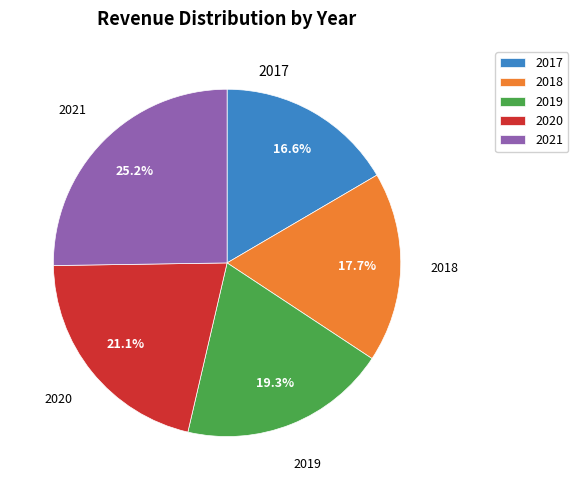

Which slice is the smallest?

2017